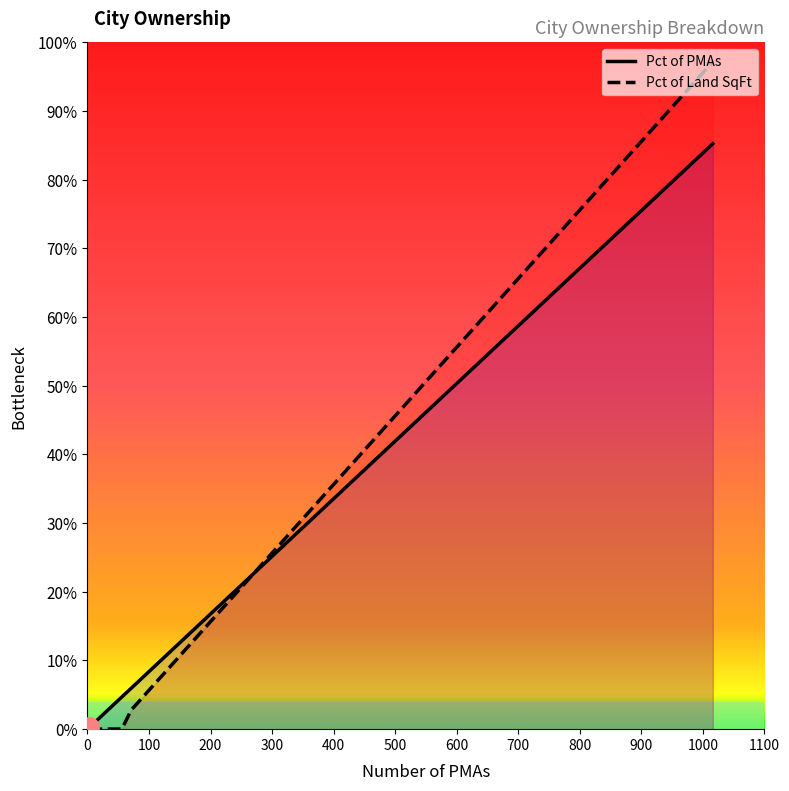

Which series has the largest range (max minus min)?

Pct of Land SqFt